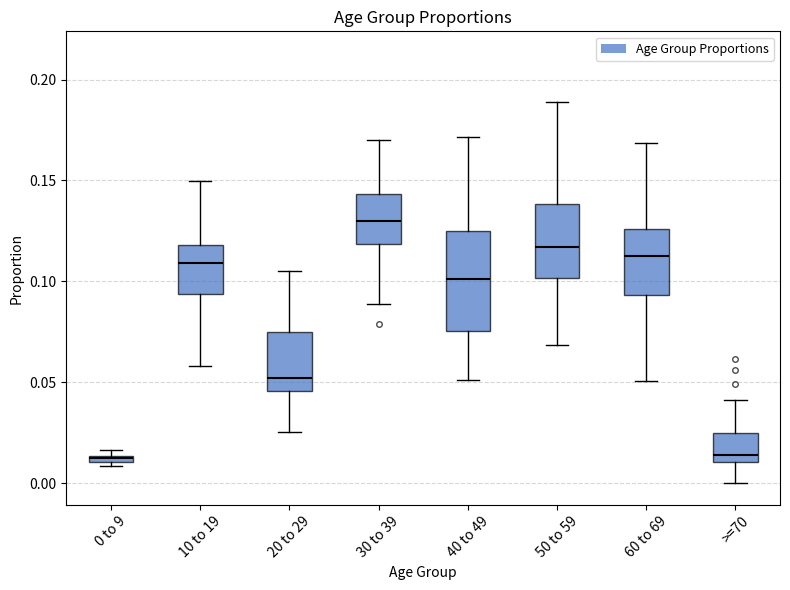

Which box has the highest median line?

30 to 39